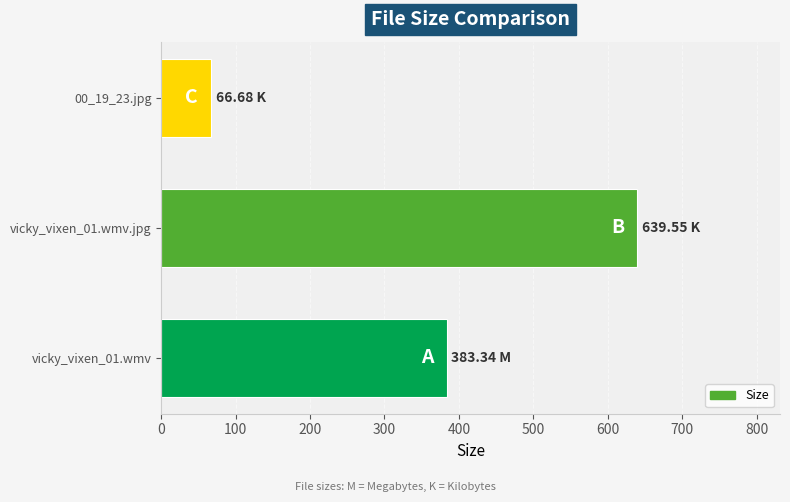

List the labels in order of value, smallest first.

00_19_23.jpg, vicky_vixen_01.wmv, vicky_vixen_01.wmv.jpg